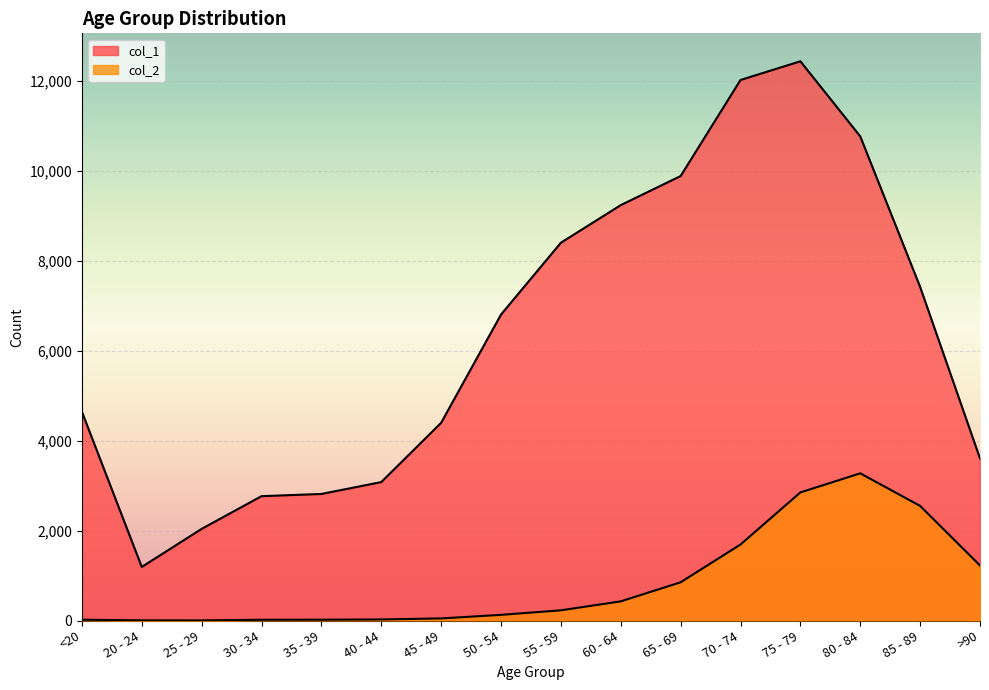

What is the smallest value displayed?

3